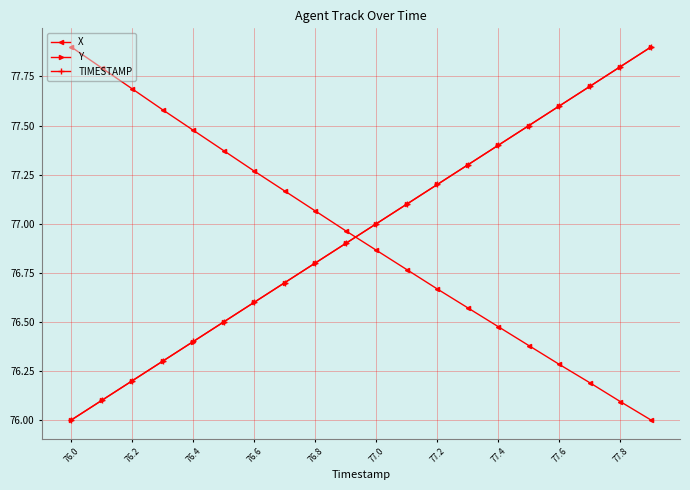

True or false: TIMESTAMP has more than 1 interior local peaks.

False